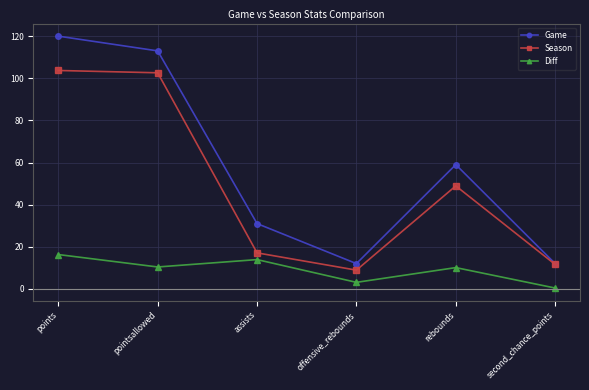

What is the approximate value of Diff at rebounds?

10.1